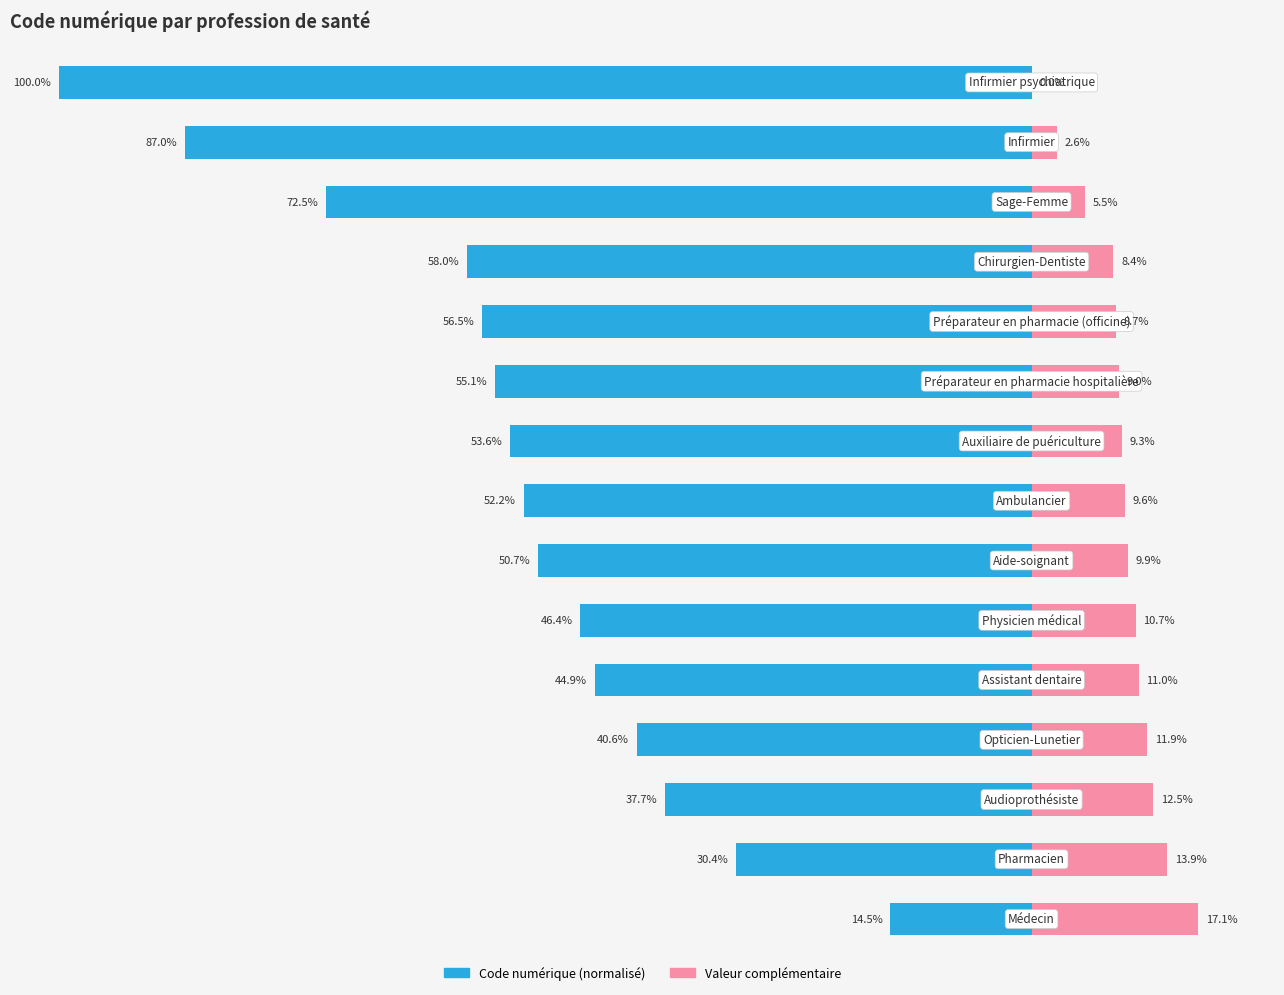

What value does the Valeur complémentaire series have at 13?

2.6